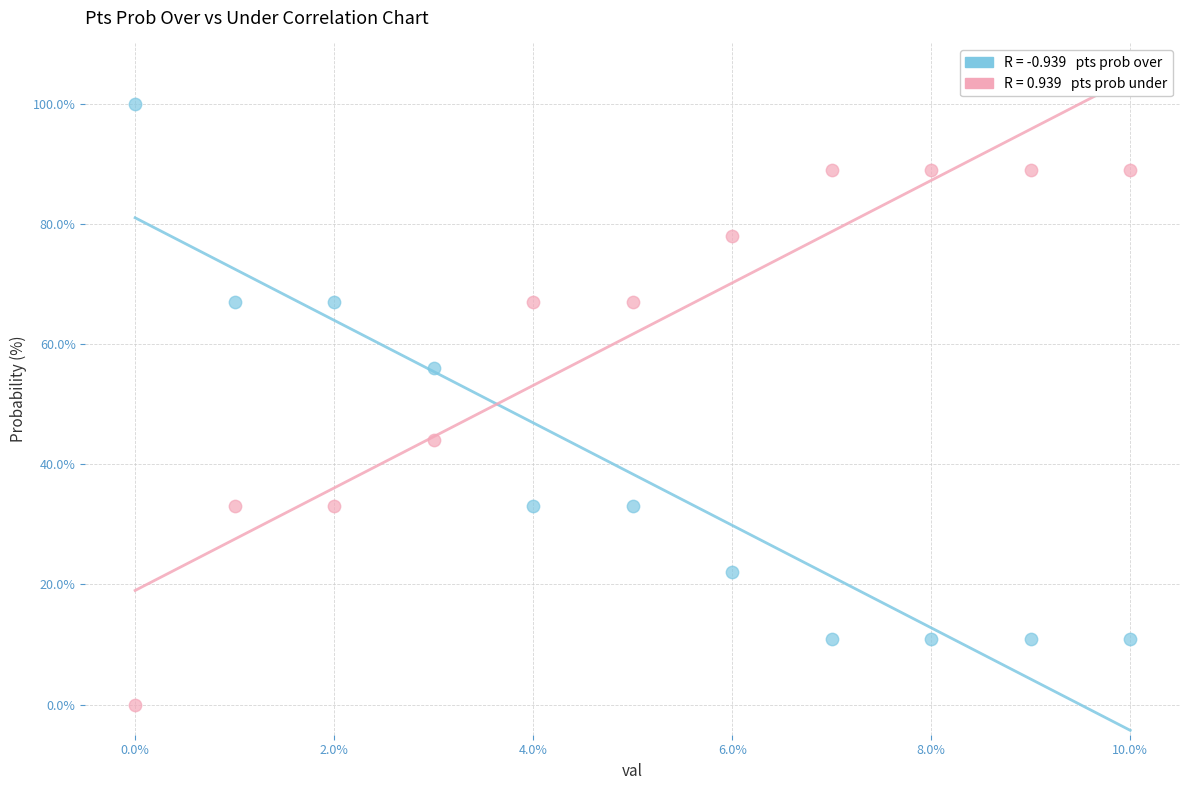

Across all data points, what is the range of Y values (max minus min)?

100